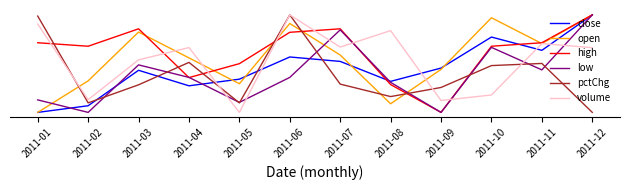

The open series shows 0.4 at 2011-09. True or false?

True